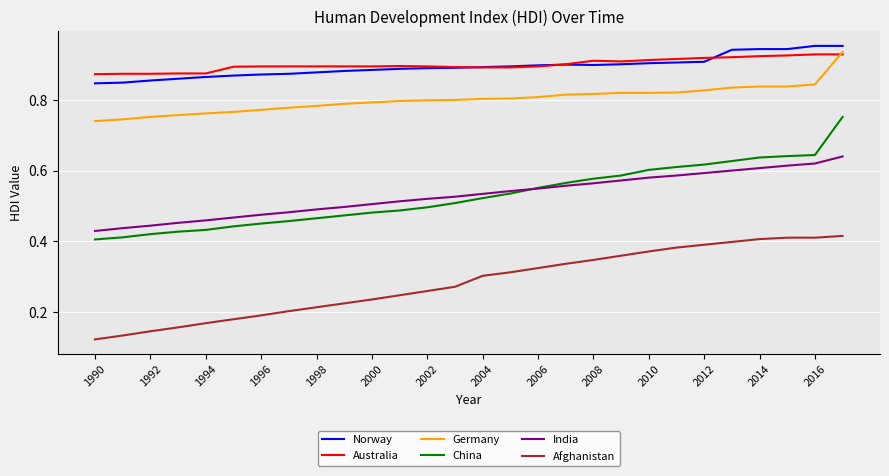

How many distinct data groups are displayed?

6